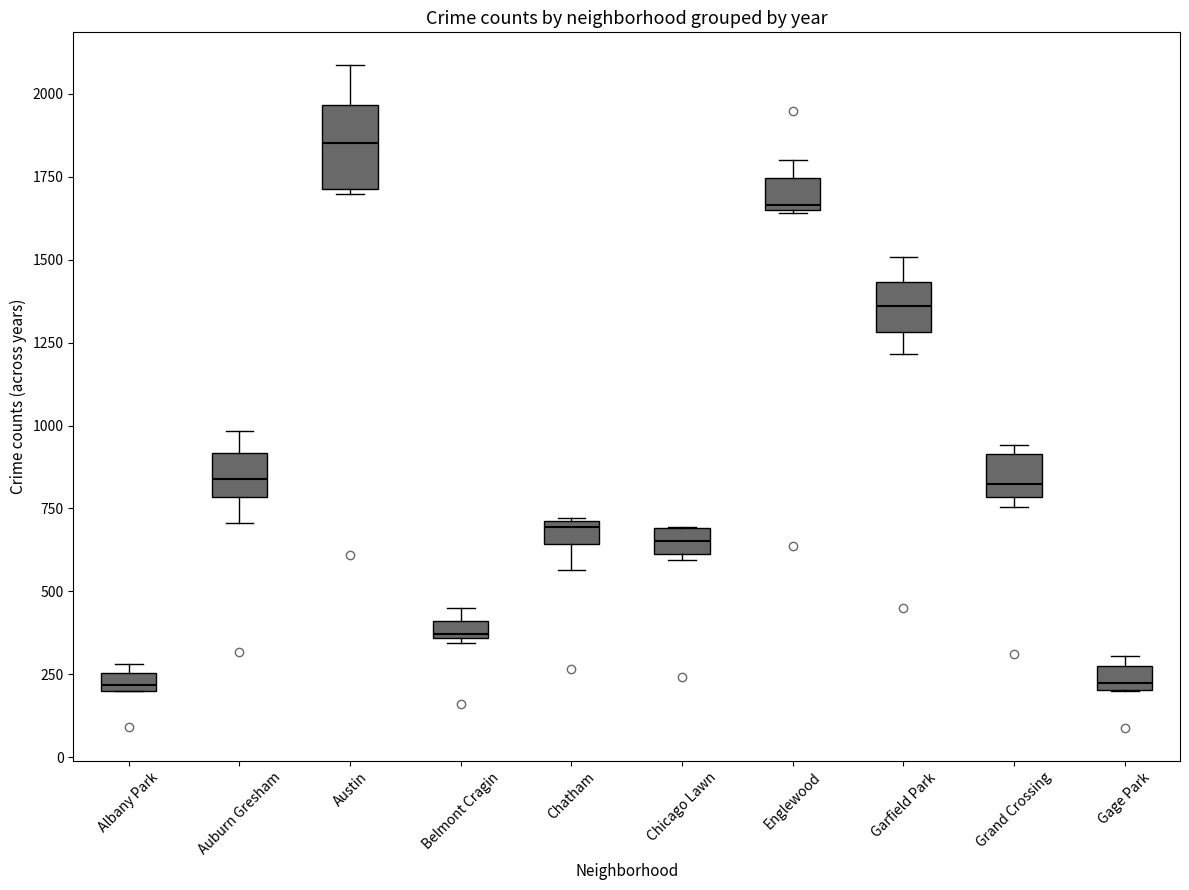

Which box's median line is the highest?

Austin